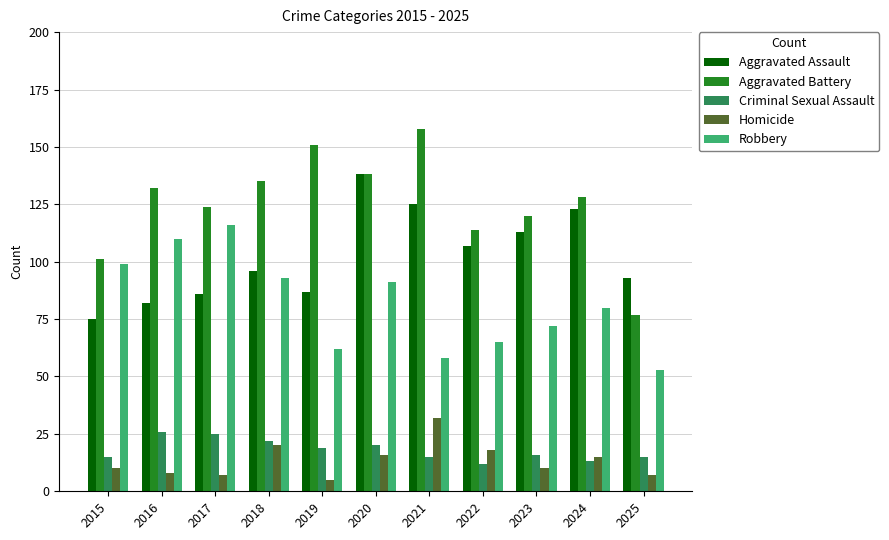

How many data points does each series have?

11